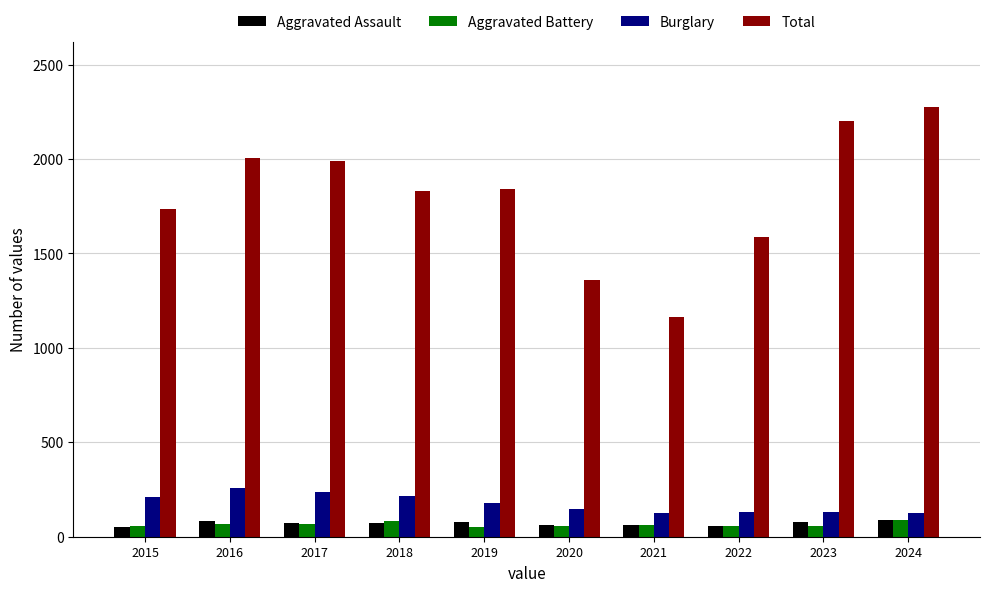

How many groups of bars are there?

10